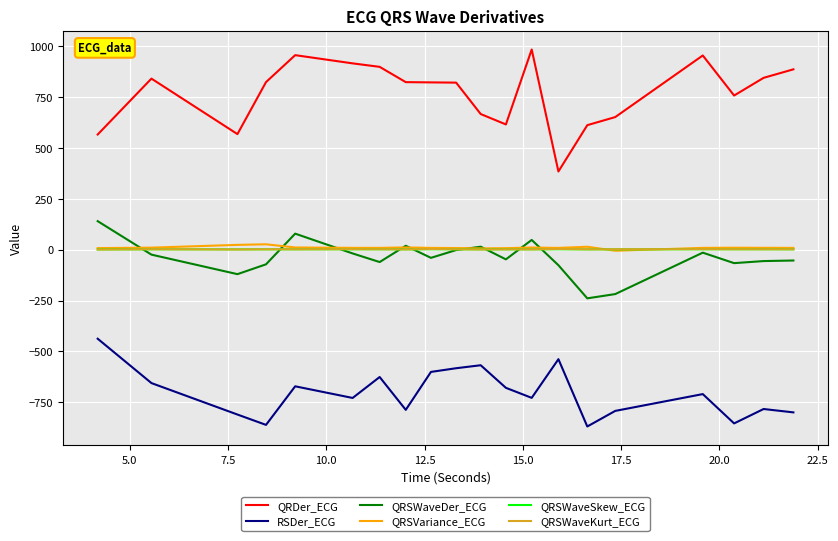

Which series has the widest spread of values?

QRDer_ECG